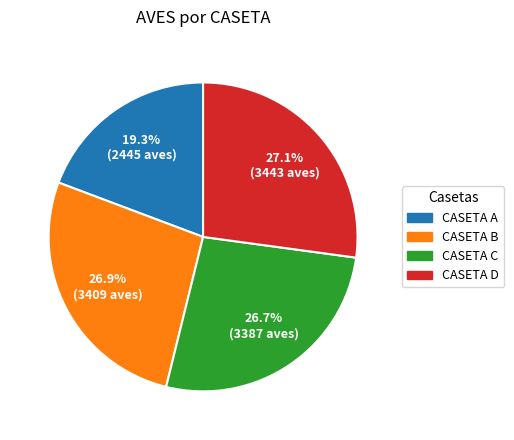

Approximately how many times larger is the value at CASETA C compared to CASETA D?

1.0